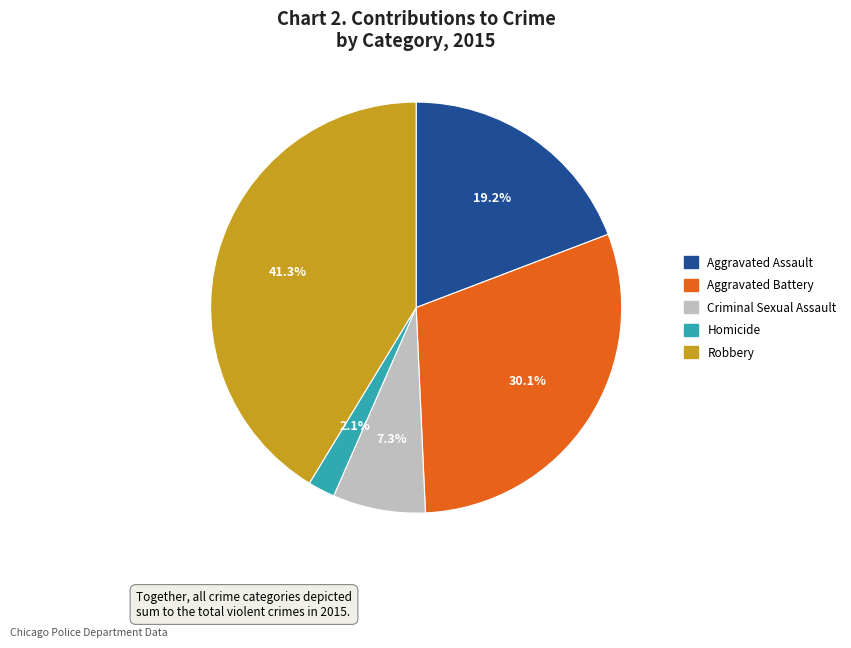

Rank the categories by value from highest to lowest.

Robbery, Aggravated Battery, Aggravated Assault, Criminal Sexual Assault, Homicide